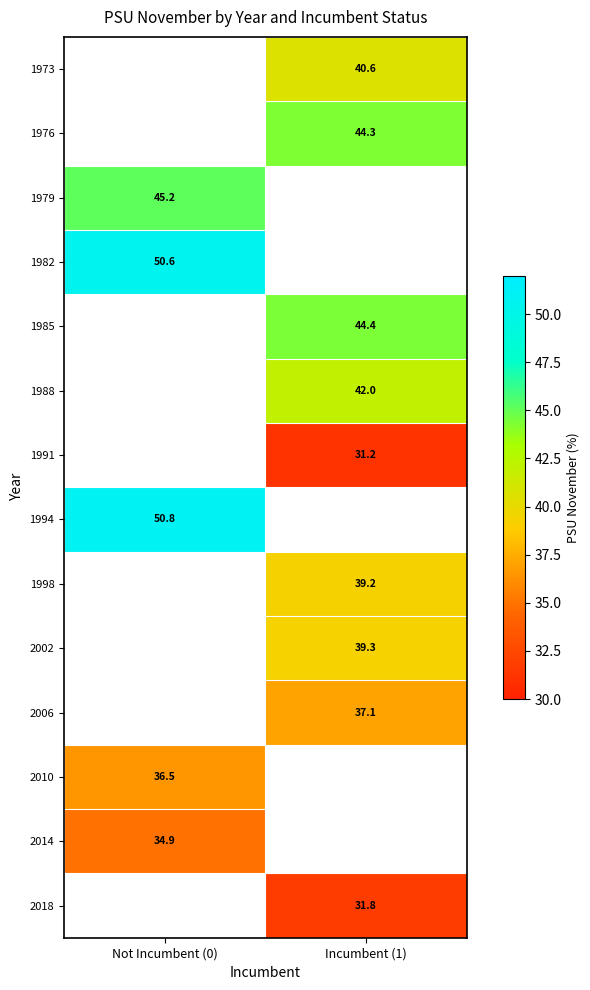

Which has a higher value, Not Incumbent (0) or Incumbent (1)?

Incumbent (1)